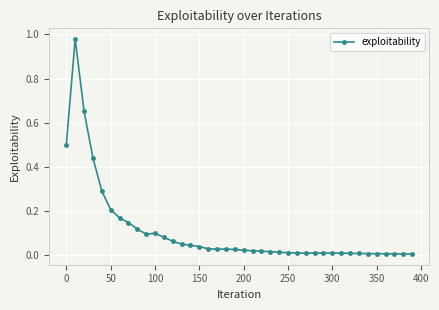

What is the sum of all values?

4.2